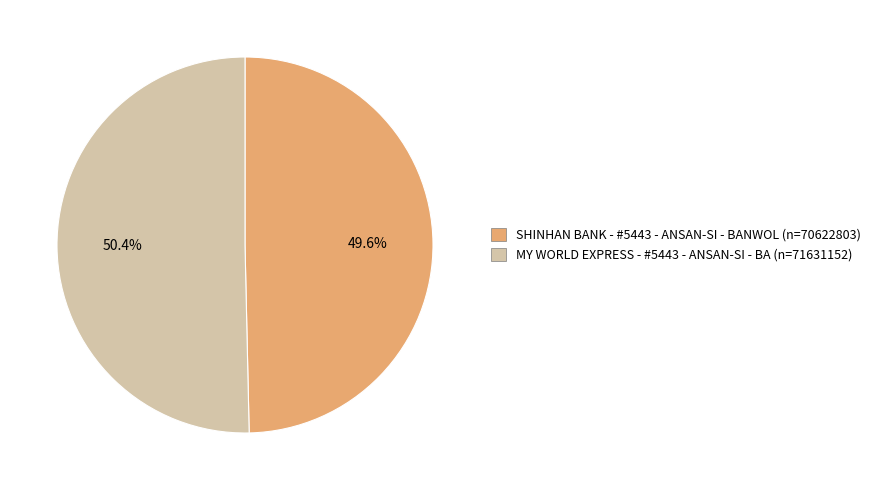

Is it true that SHINHAN BANK - #5443 - ANSAN-SI - BANWOL is 50% of the pie?

True